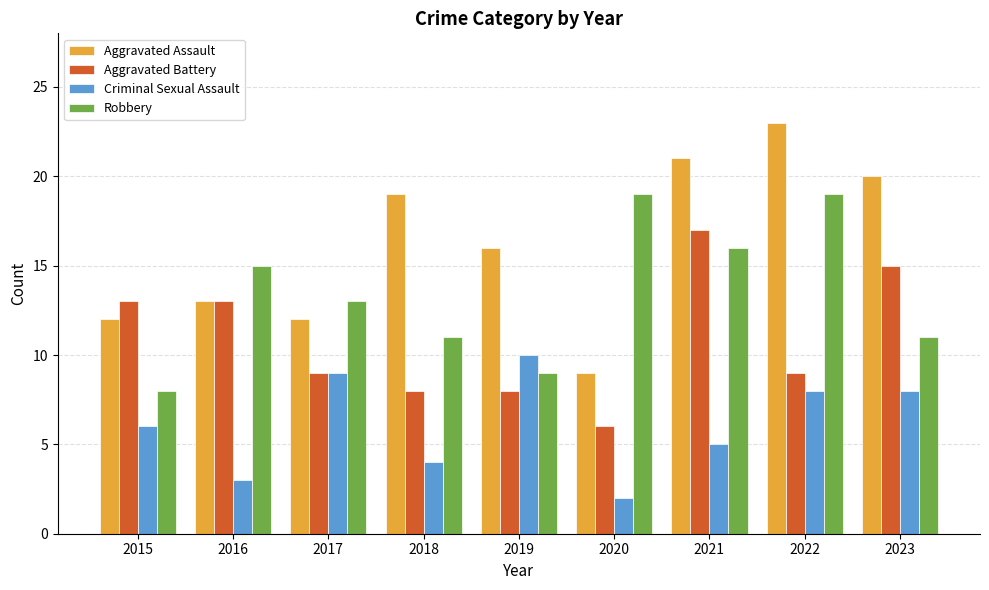

Reading left to right, list all the values displayed in this chart.

Aggravated Assault: 2015=12	2016=13	2017=12	2018=19	2019=16	2020=9	2021=21	2022=23	2023=20
Aggravated Battery: 2015=13	2016=13	2017=9	2018=8	2019=8	2020=6	2021=17	2022=9	2023=15
Criminal Sexual Assault: 2015=6	2016=3	2017=9	2018=4	2019=10	2020=2	2021=5	2022=8	2023=8
Robbery: 2015=8	2016=15	2017=13	2018=11	2019=9	2020=19	2021=16	2022=19	2023=11